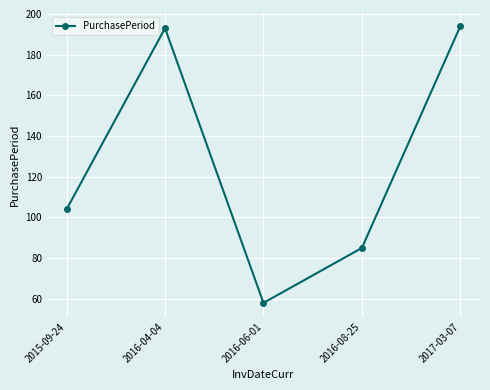

Which has a higher value, 2016-06-01 or 2016-04-04?

2016-04-04